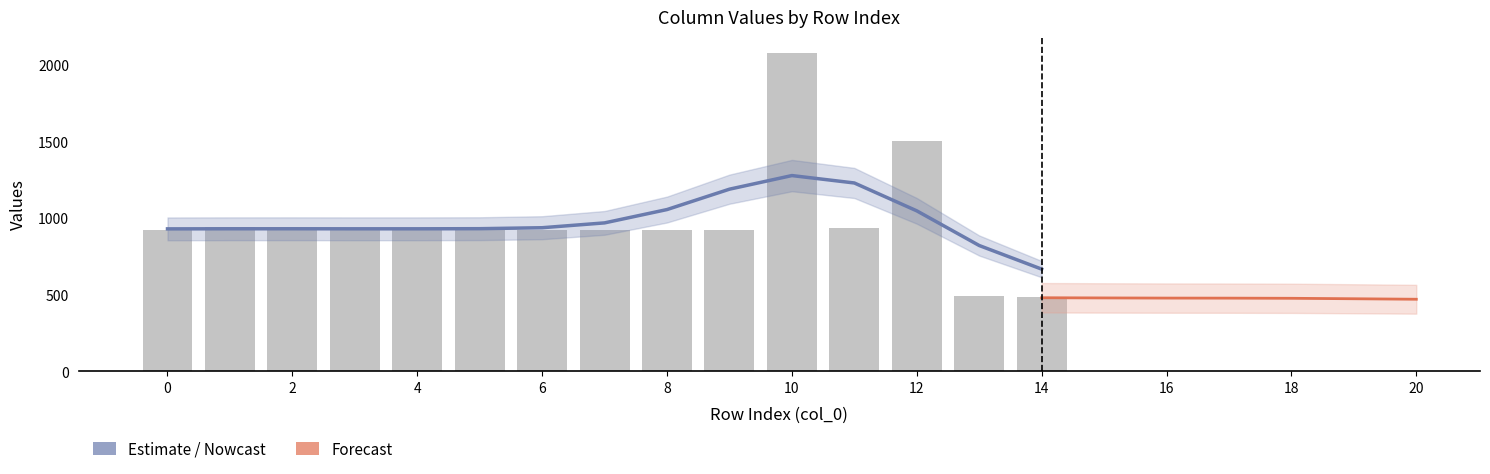

How many categories are shown in the chart?

21